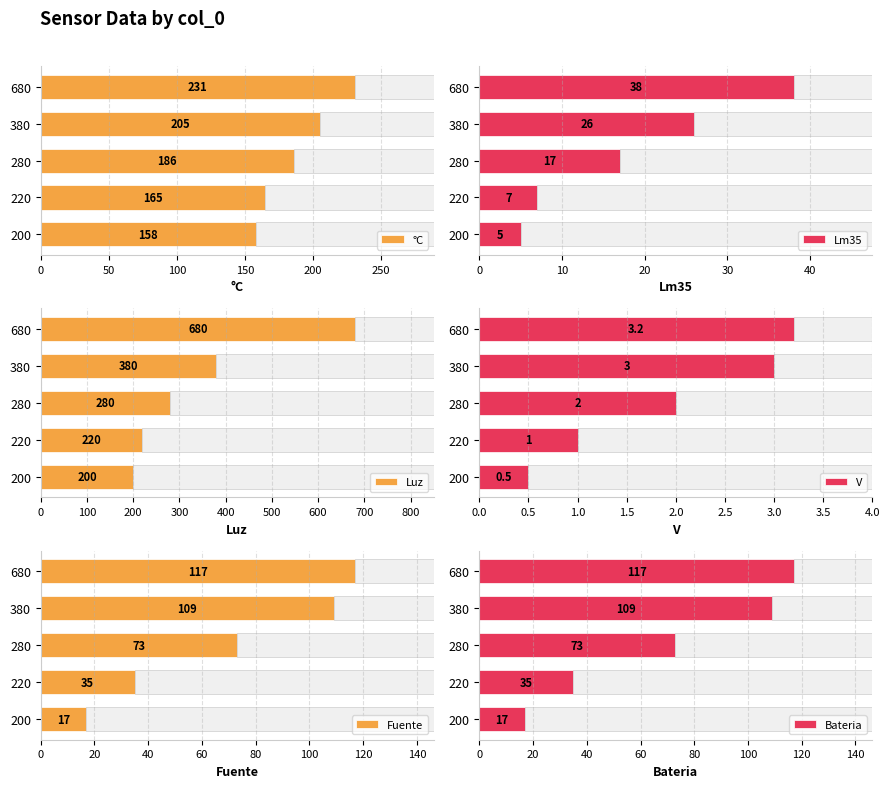

Reading right to left, what are all the values shown in this chart?

°C: 231.0	205.0	186.0	165.0	158.0
Lm35: 38.0	26.0	17.0	7.0	5.0
Luz: 680.0	380.0	280.0	220.0	200.0
V: 3.2	3.0	2.0	1.0	0.5
Fuente: 117.0	109.0	73.0	35.0	17.0
Bateria: 117.0	109.0	73.0	35.0	17.0